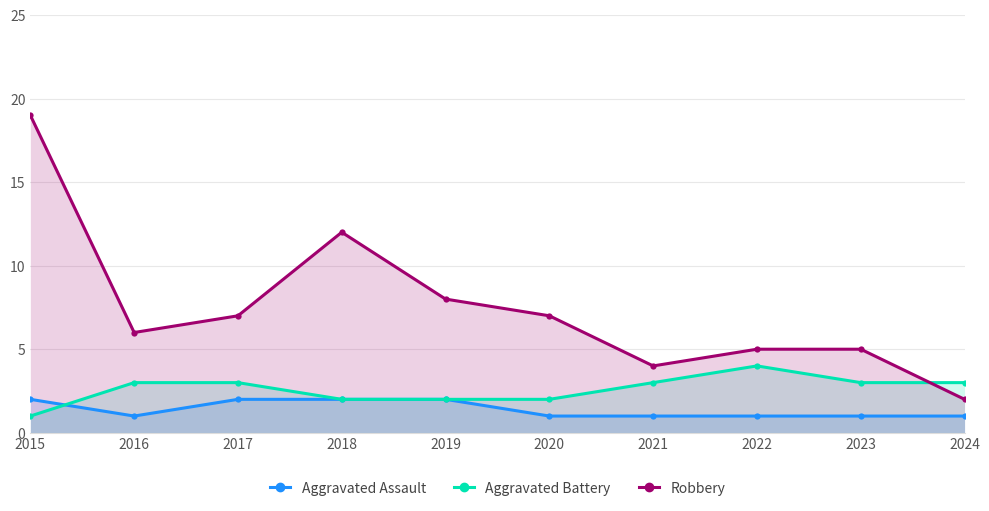

What is the total value across all series at 2021?

8